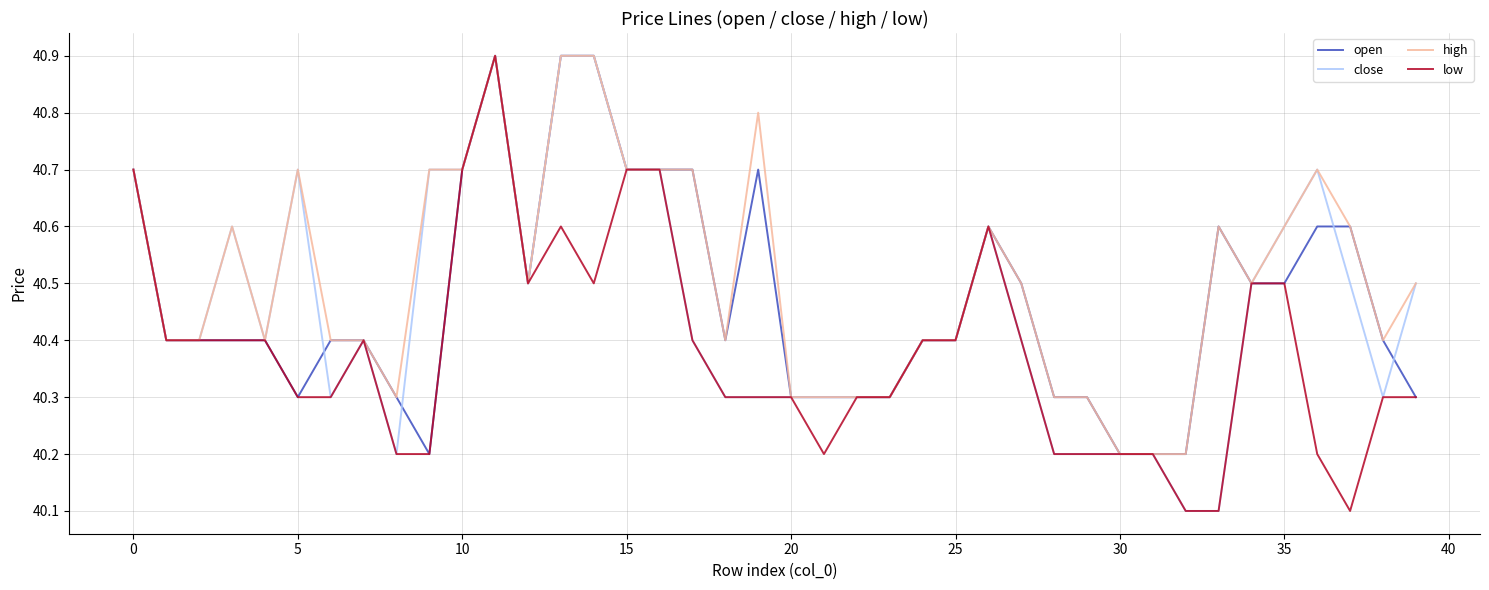

What is the minimum value shown in the chart?

40.1